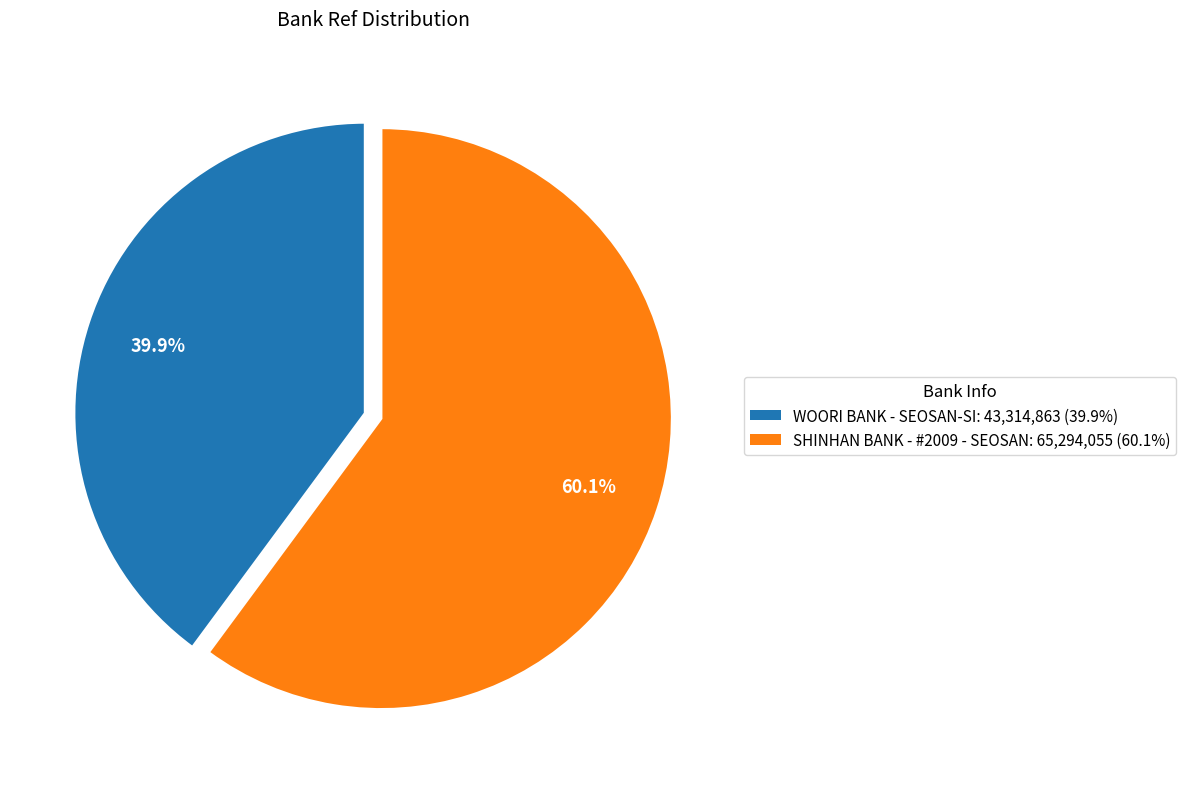

To the nearest percent, what percentage of the pie is WOORI BANK - SEOSAN-SI?

40%